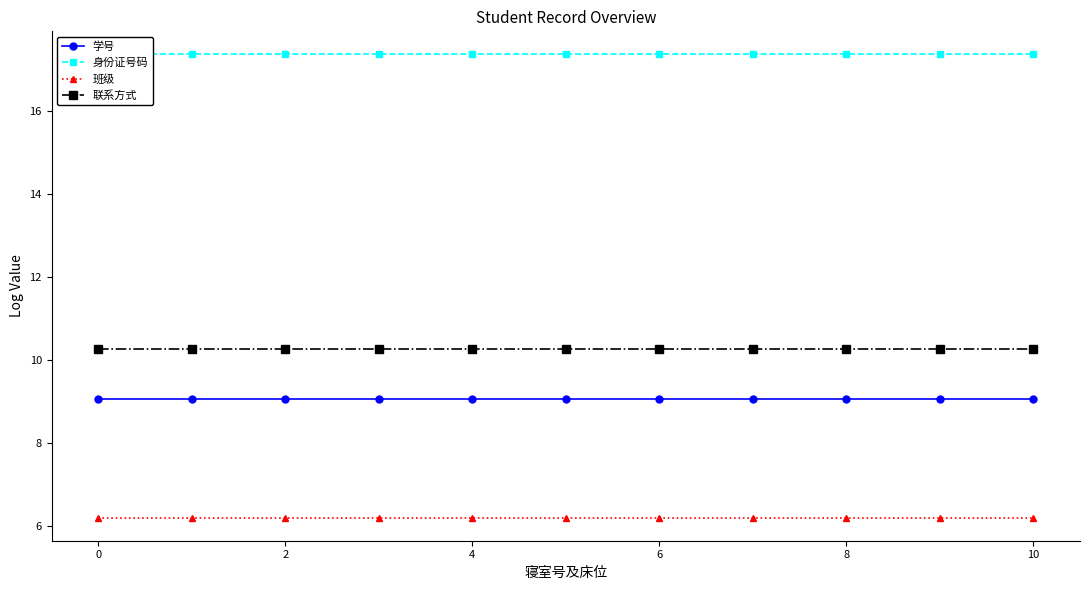

True or false: 学号 and 班级 intersect in this chart.

False